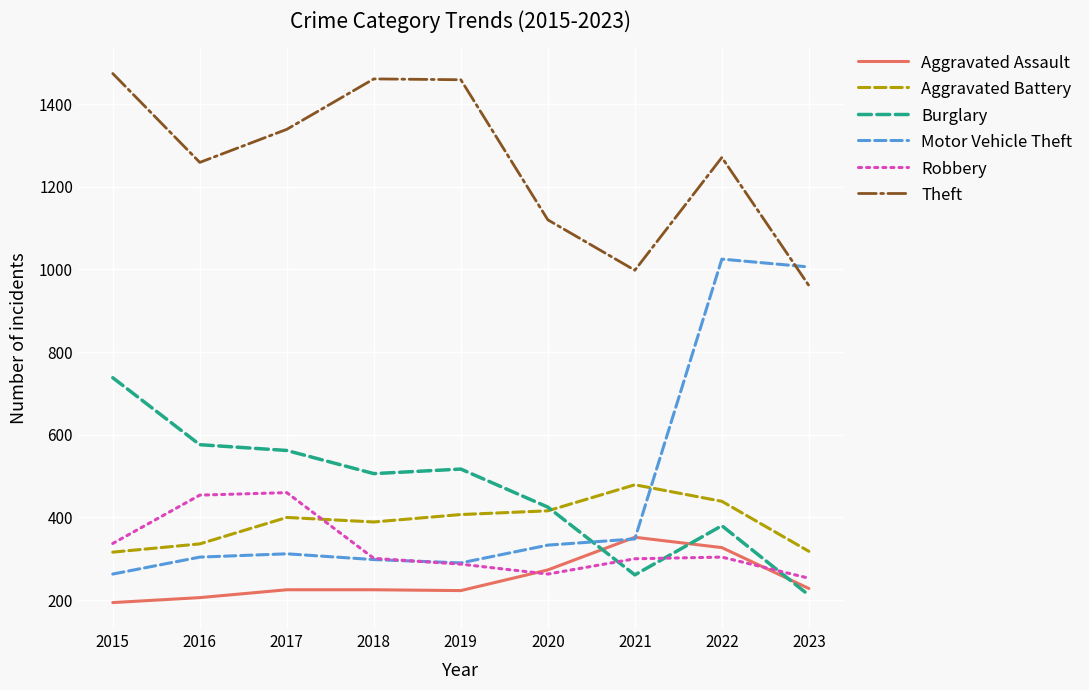

What is the total value across all series at 2015?

3322